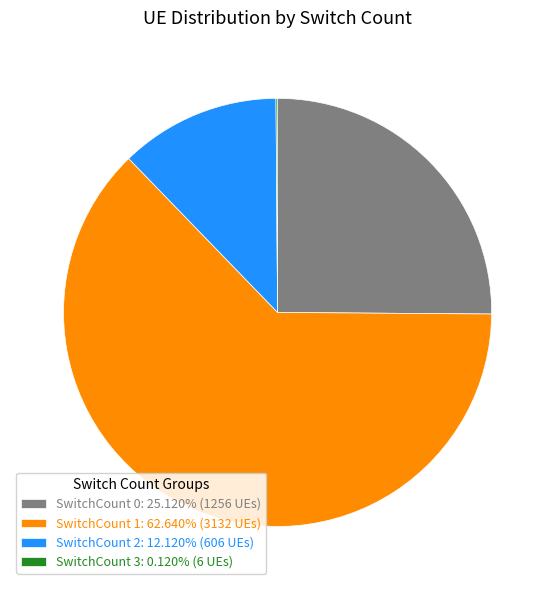

Is the sum of SwitchCount 0: 25.120% (1256 UEs) and SwitchCount 2: 12.120% (606 UEs) greater than half?

No